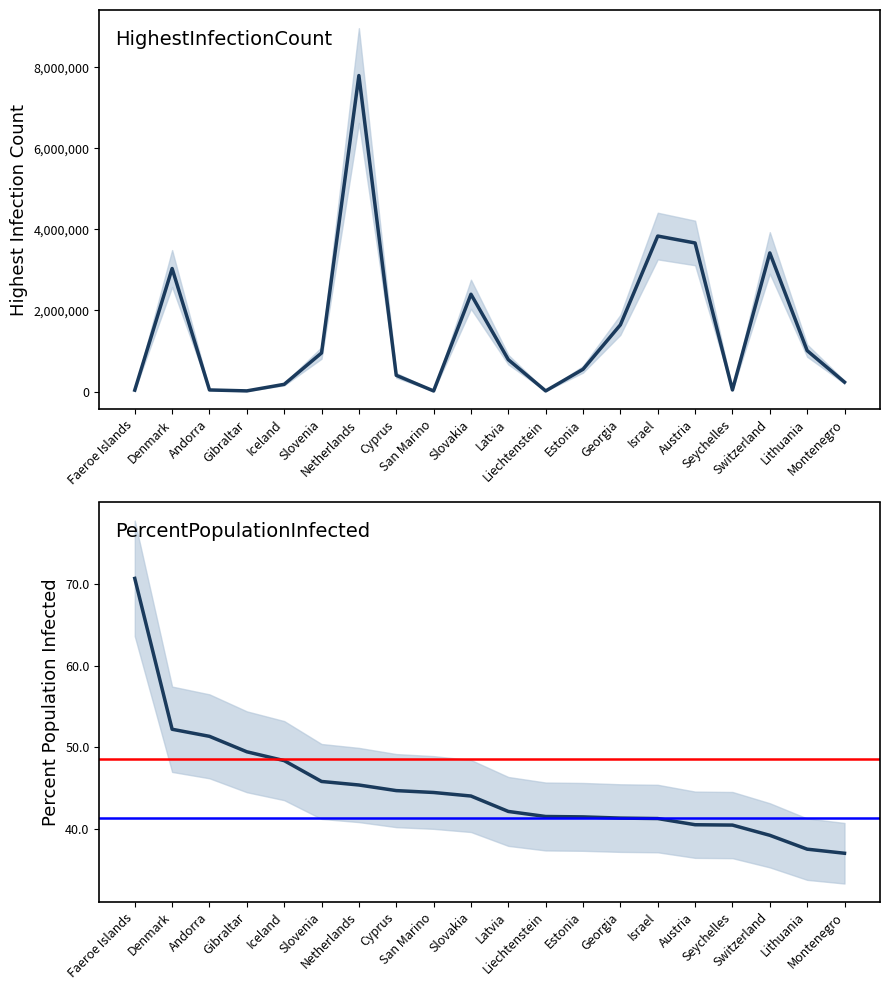

List the labels in order of PercentPopulationInfected value, smallest first.

Montenegro, Lithuania, Switzerland, Seychelles, Austria, Israel, Georgia, Estonia, Liechtenstein, Latvia, Slovakia, San Marino, Cyprus, Netherlands, Slovenia, Iceland, Gibraltar, Andorra, Denmark, Faeroe Islands